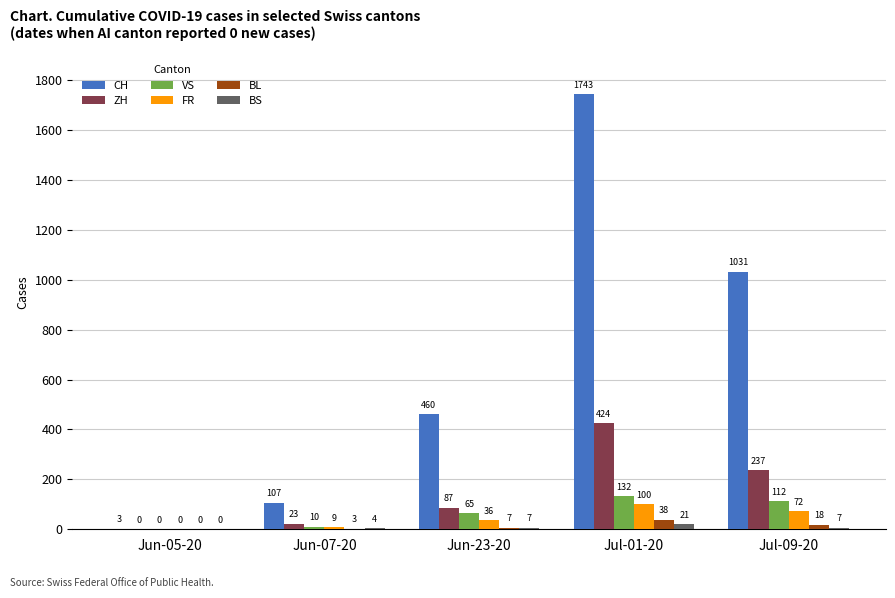

What is the sum of all FR values?

217